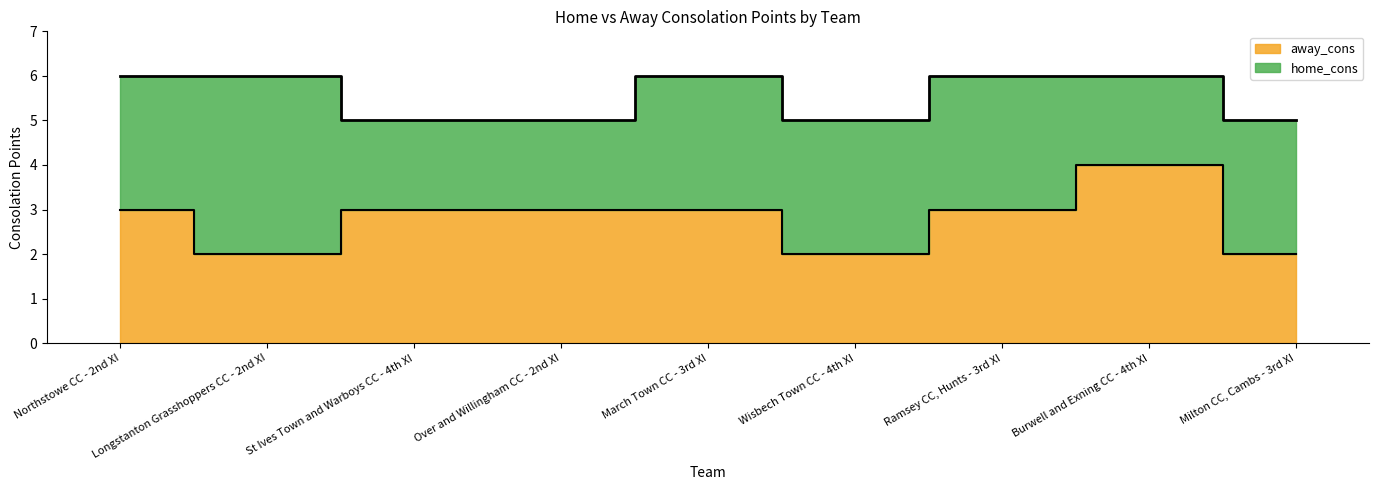

At which label does the data first exceed 3?

Burwell and Exning CC - 4th XI